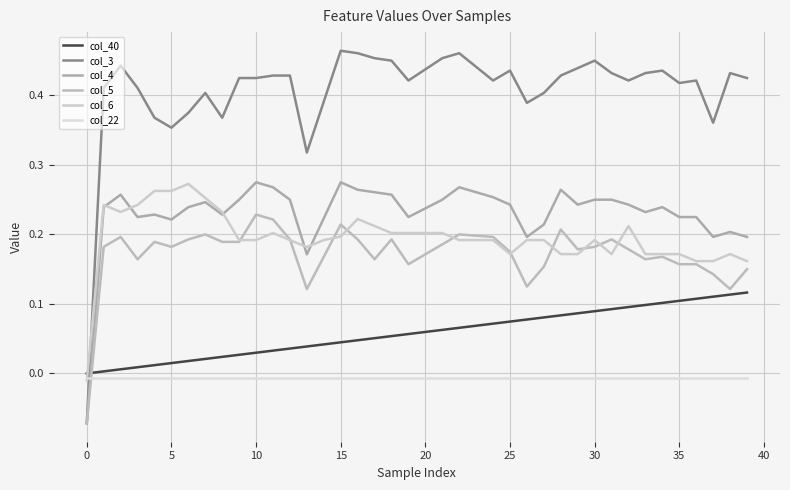

Rank the series by their maximum value, from highest to lowest.

col_3, col_4, col_6, col_5, col_40, col_22